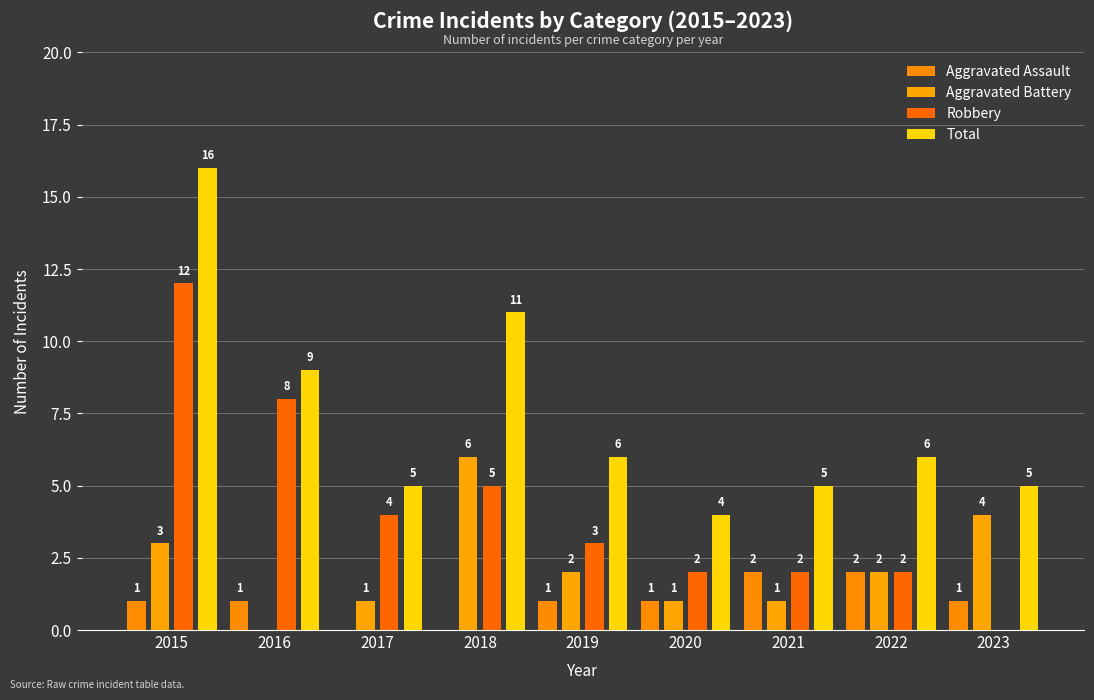

At which category does the chart reach its peak across all series?

2015